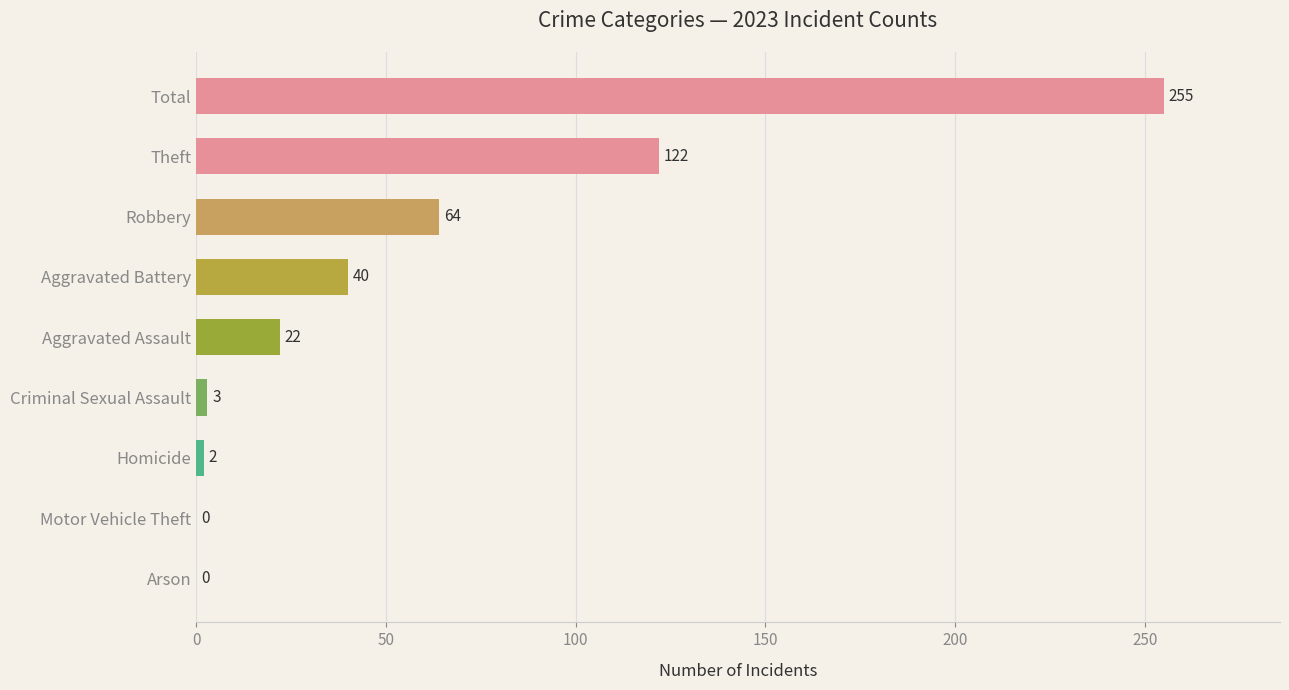

Reading top to bottom, transcribe all the data shown in this chart.

Total=255	Theft=122	Robbery=64	Aggravated Battery=40	Aggravated Assault=22	Criminal Sexual Assault=3	Homicide=2	Motor Vehicle Theft=0	Arson=0